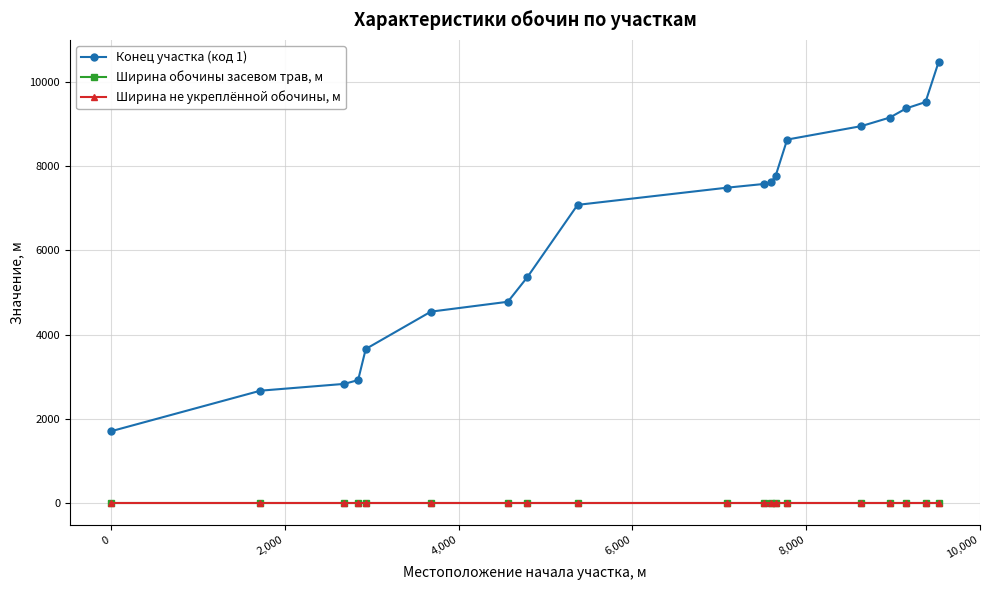

At how many categories does at least one series exceed 1431?

19